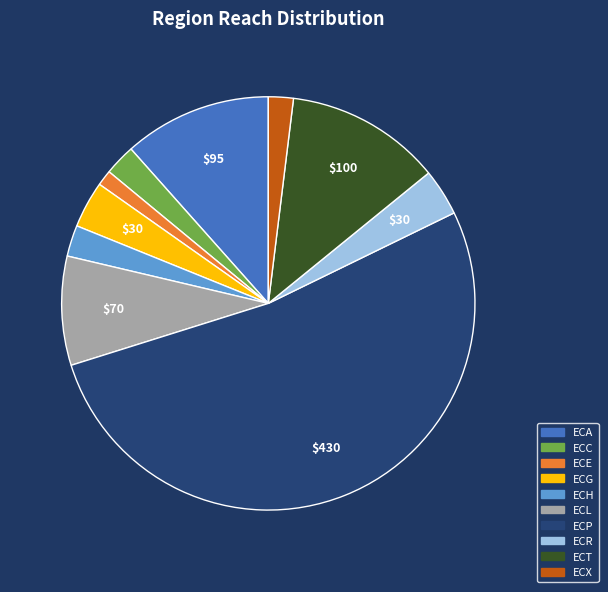

Do ECH and ECL together represent more than half of the pie?

No